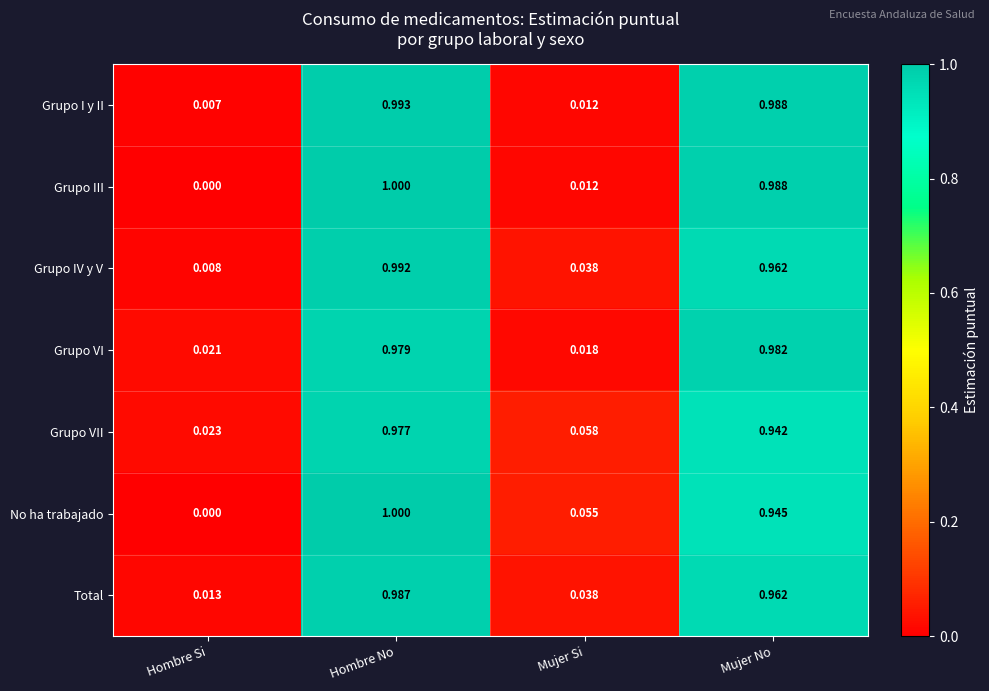

Where is Grupo III nearest to the value 0?

Hombre Si